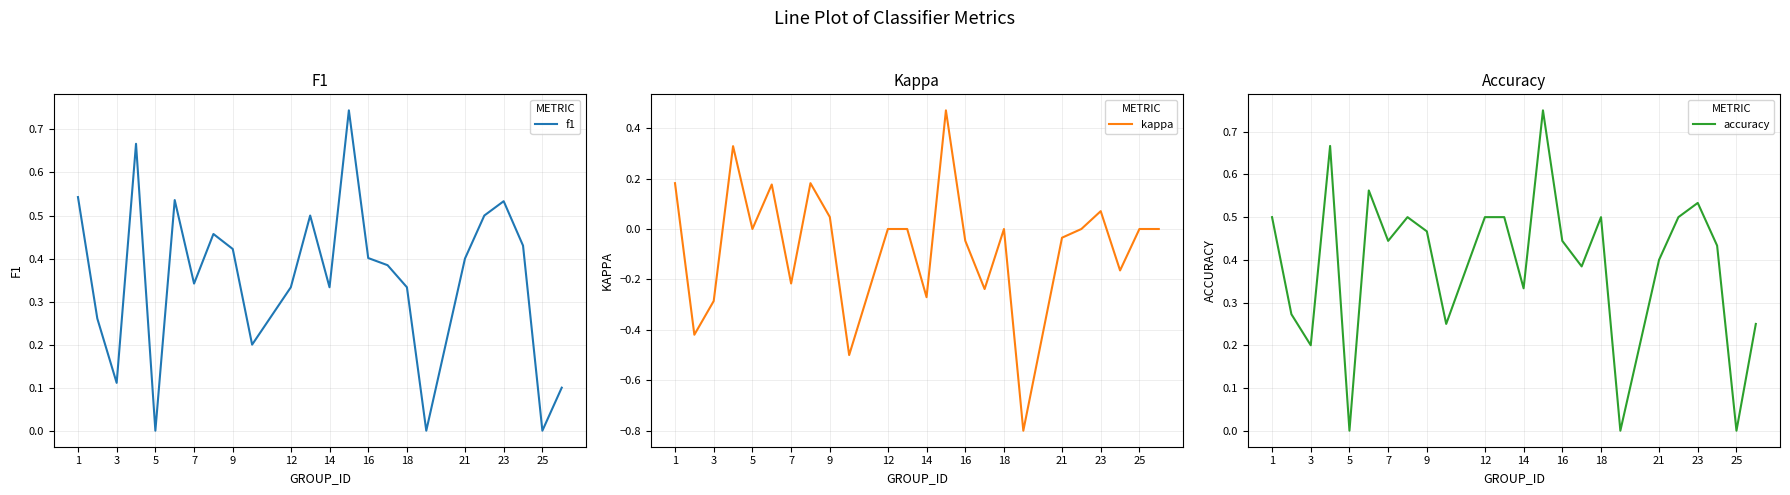

True or false: kappa and accuracy intersect in this chart.

False